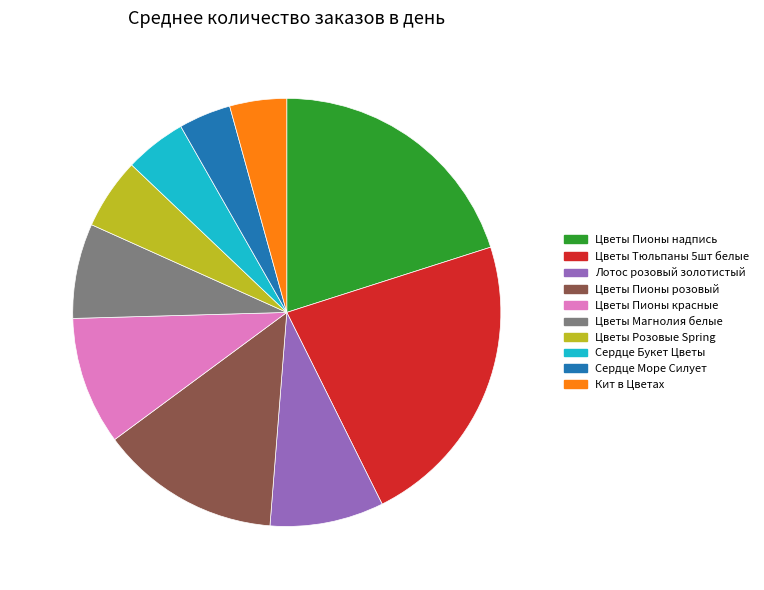

What is the largest slice in the pie chart?

22.6% (6.3 шт)